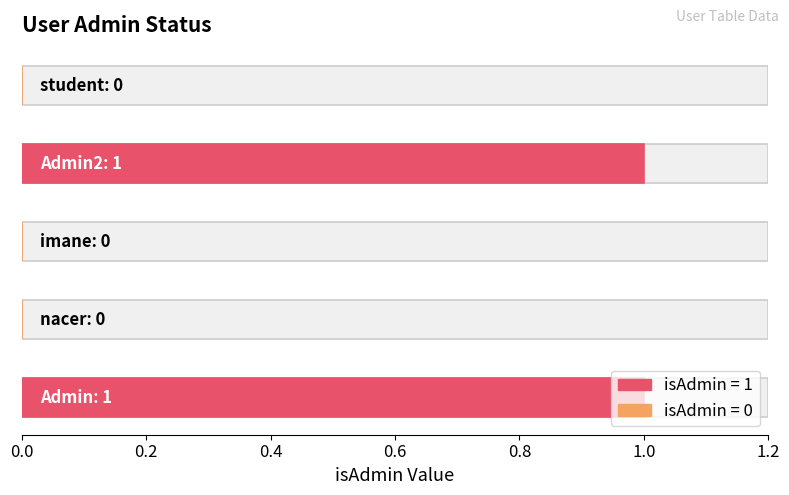

Rank the categories by value from highest to lowest.

Admin, Admin2, nacer, imane, student